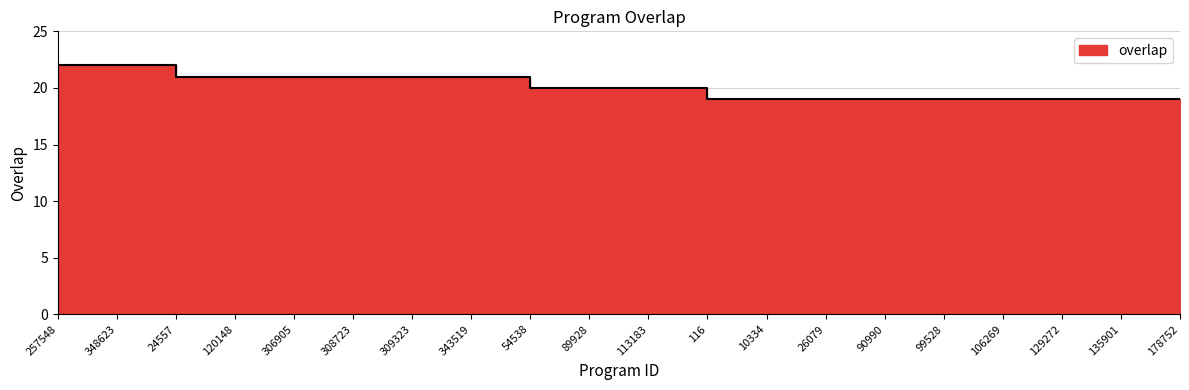

How many lines are shown in the chart?

1